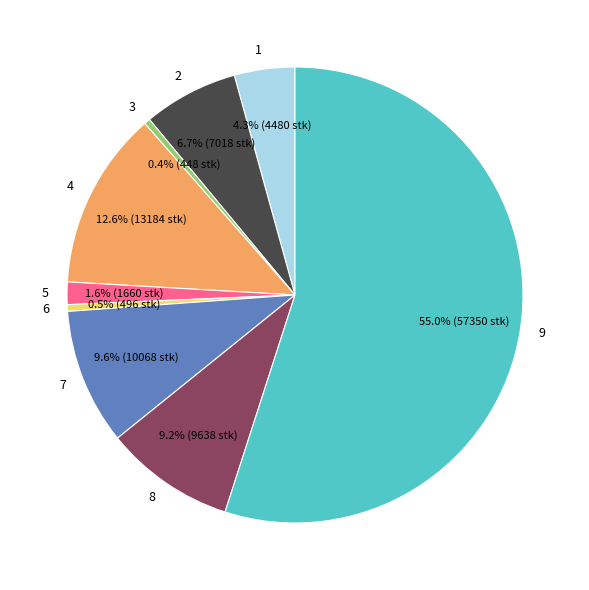

What is the largest slice in the pie chart?

9